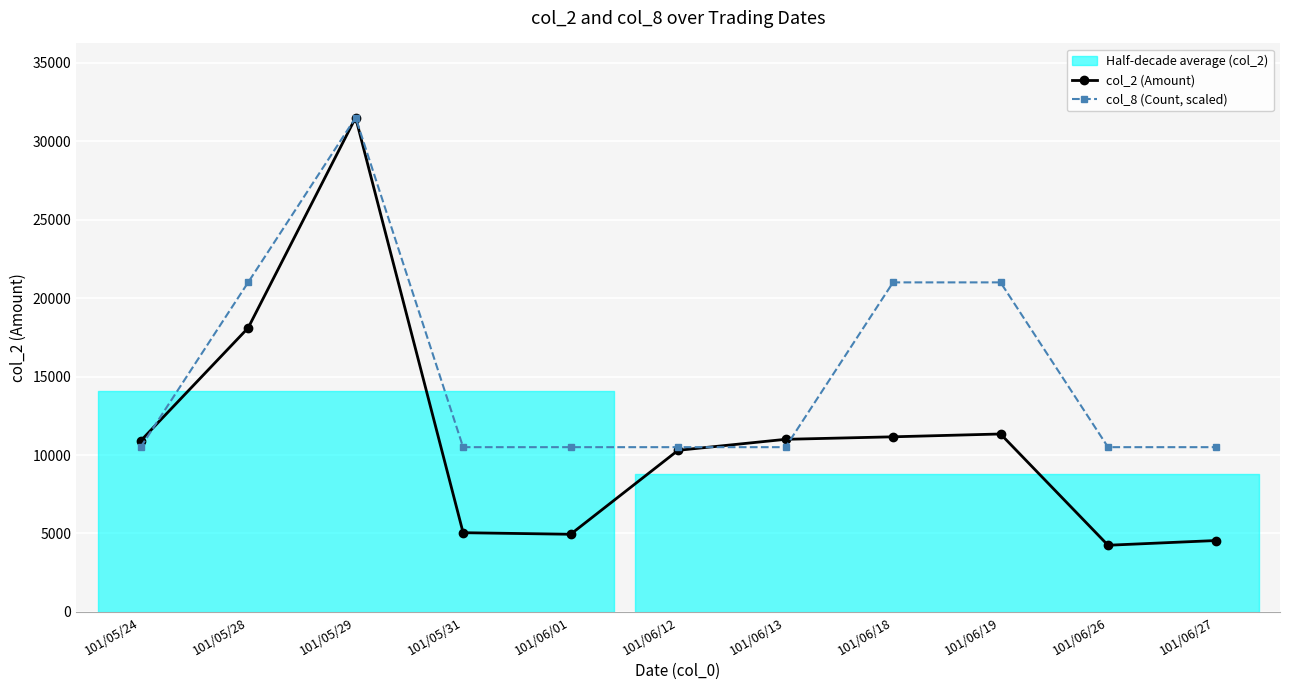

What is the smallest value displayed?

4250